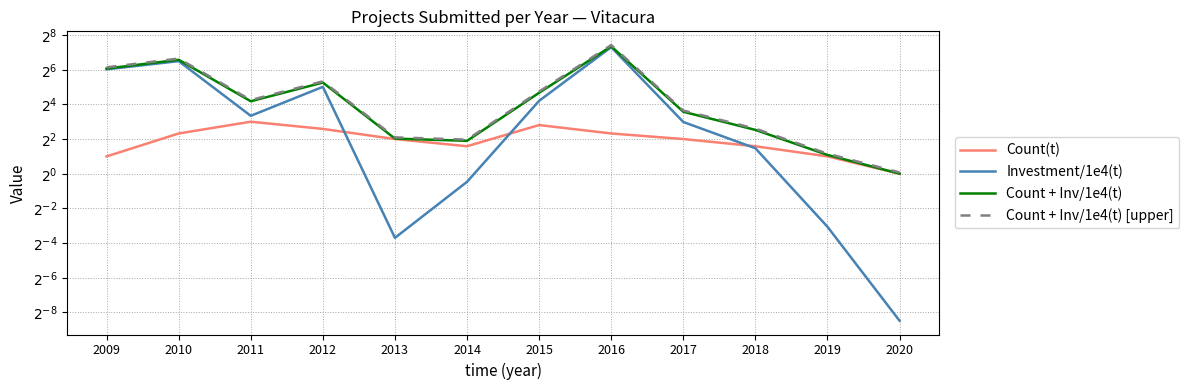

List the series in order of their peak value, highest first.

Count + Inv/1e4(t) [upper], Count + Inv/1e4(t), Investment/1e4(t), Count(t)